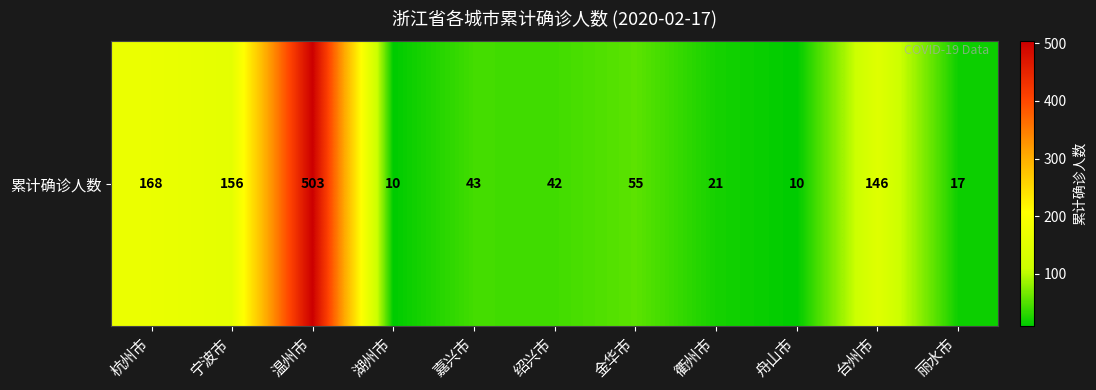

List the labels in order of value, smallest first.

湖州市, 舟山市, 丽水市, 衢州市, 绍兴市, 嘉兴市, 金华市, 台州市, 宁波市, 杭州市, 温州市